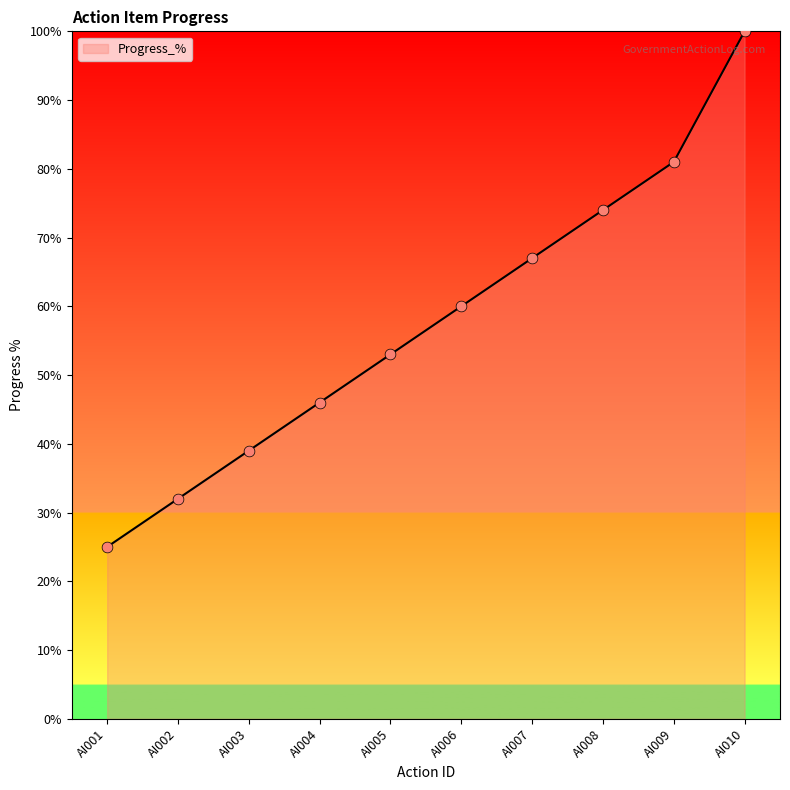

Which has a higher value, AI004 or AI007?

AI007